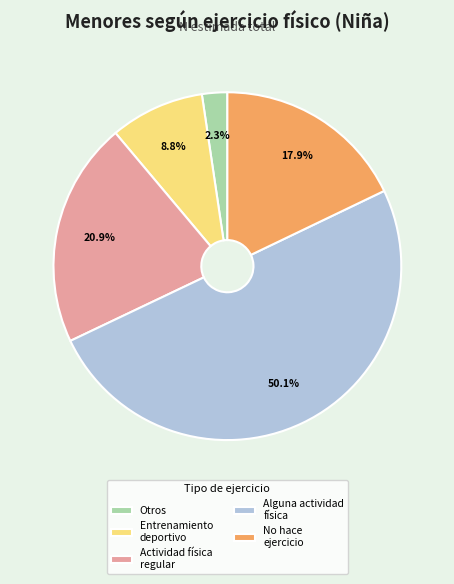

To the nearest percent, what is the average slice percentage?

20%